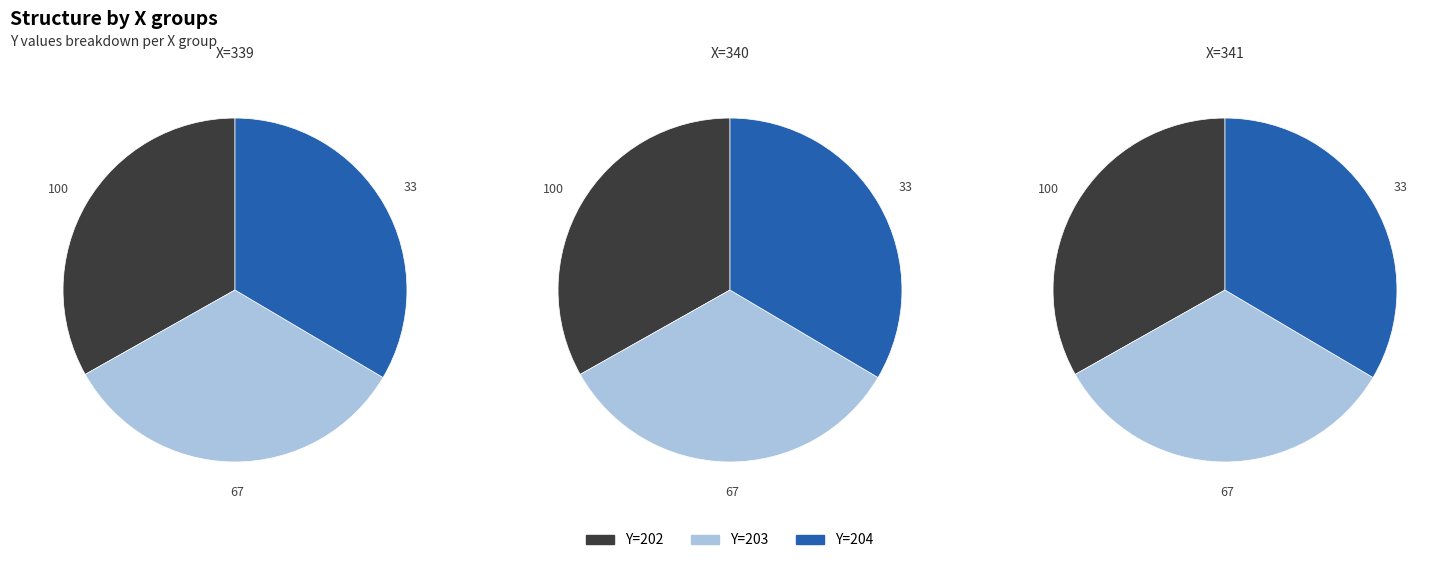

Is it true that 202 is 33% of the pie?

True